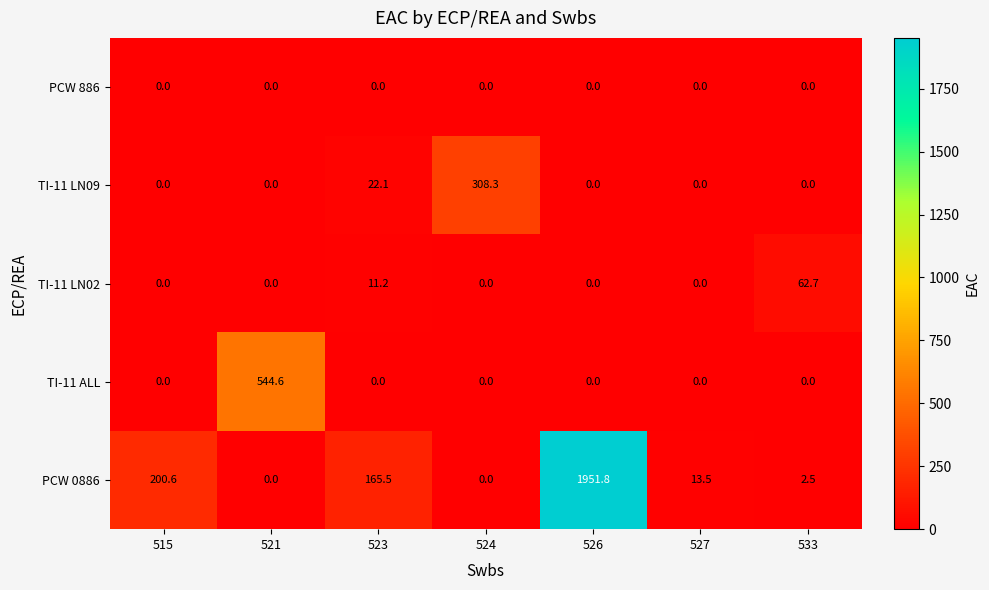

What is the maximum value for TI-11 LN02?

62.7